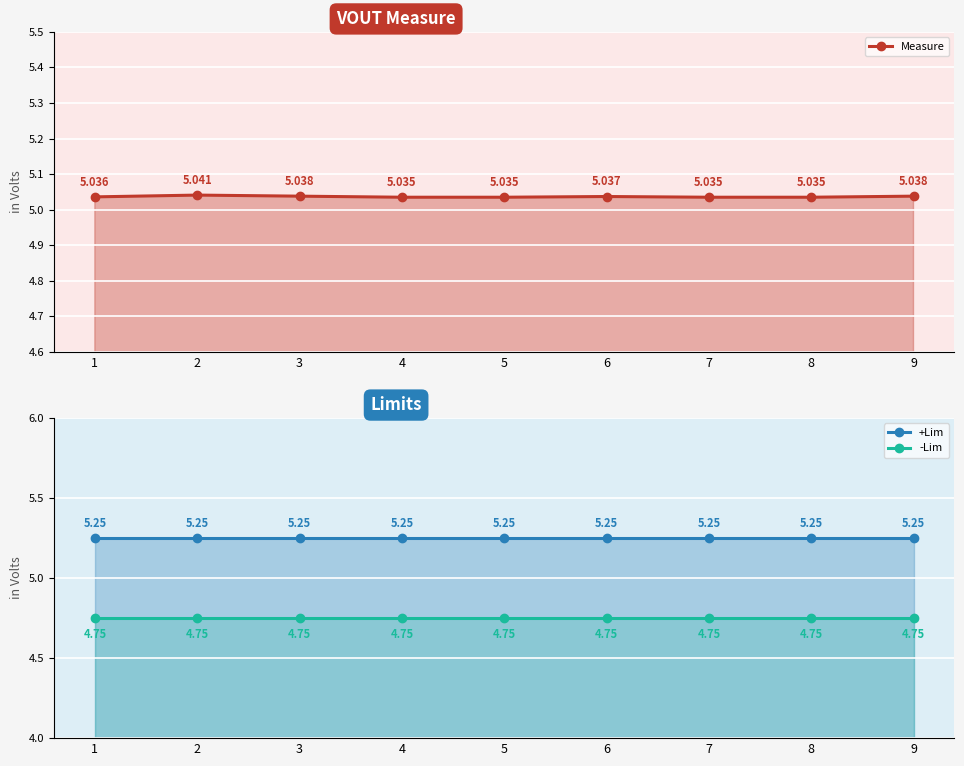

What is the value of the +Lim point at the 7th from the left?

5.2